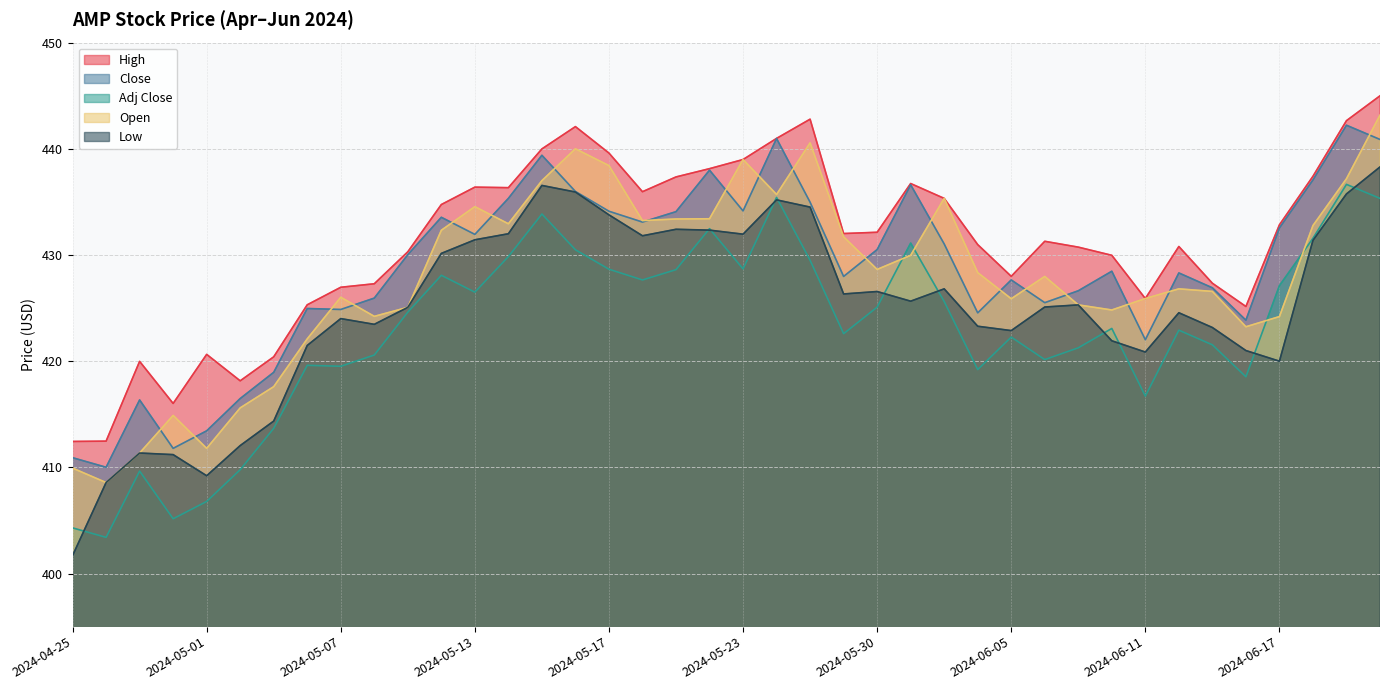

At which label is Close closest to 426?

2024-05-08